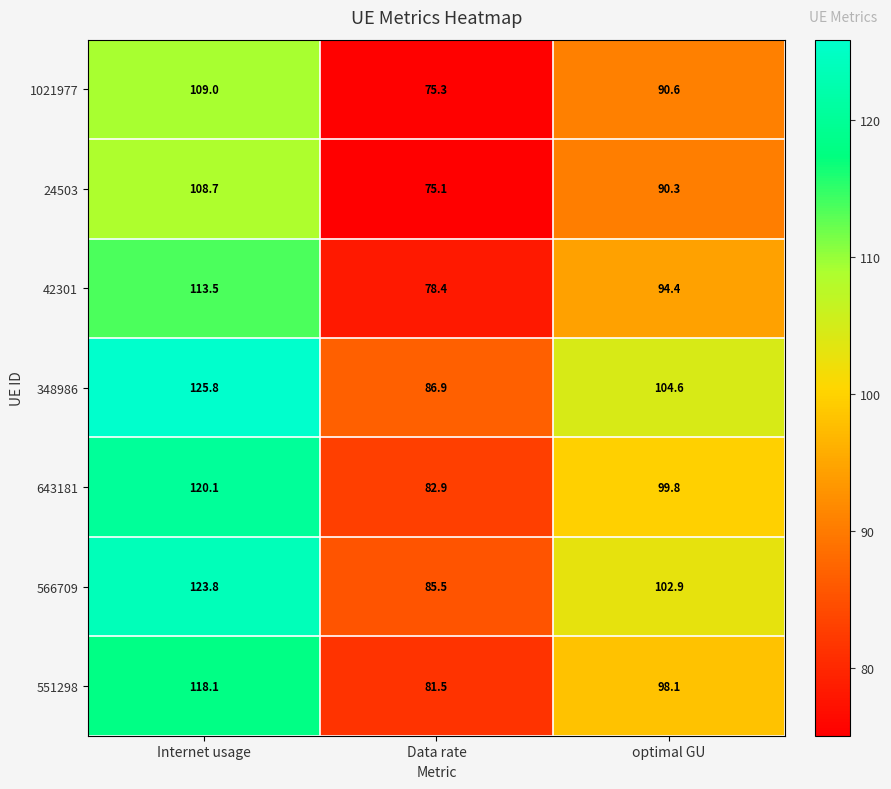

Which series has the largest range (max minus min)?

348986